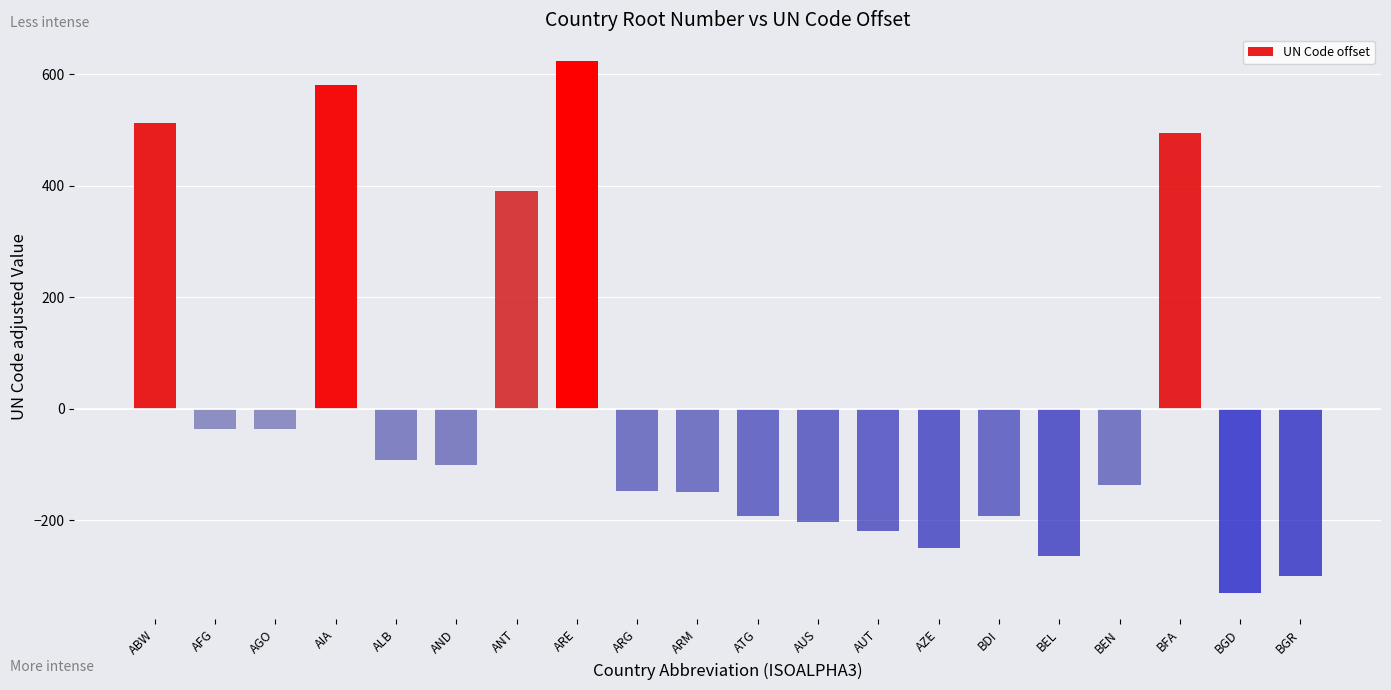

What position from the right is AND?

15